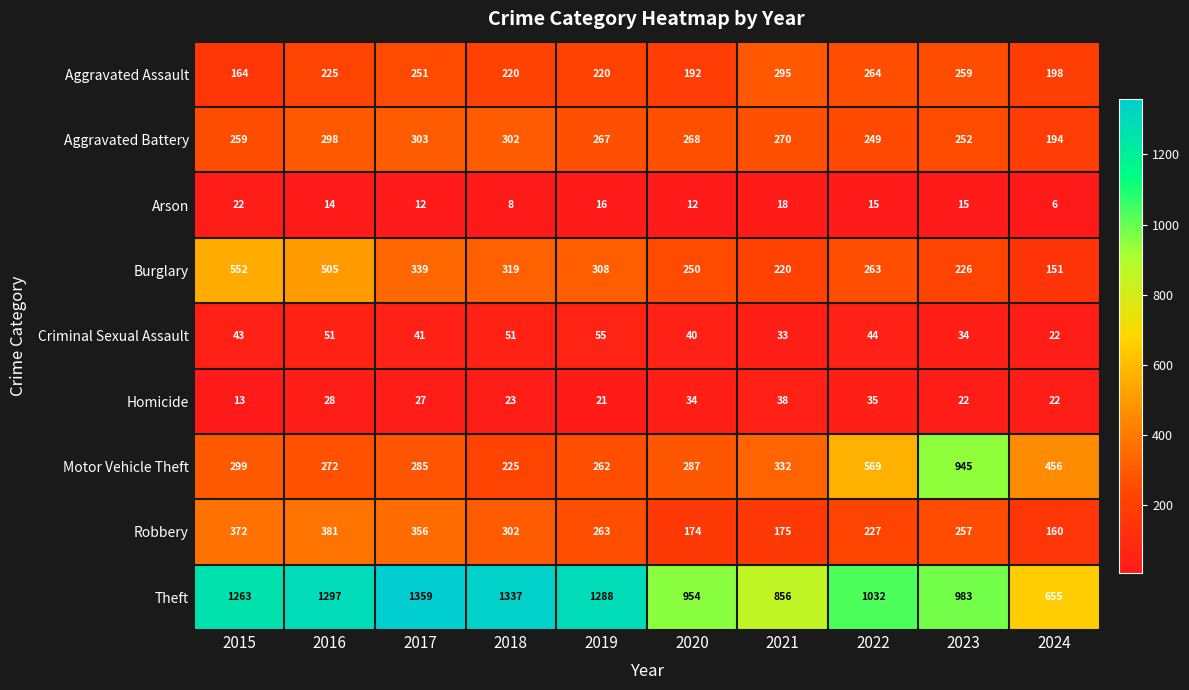

List the labels in order of Robbery value, smallest first.

2024, 2020, 2021, 2022, 2023, 2019, 2018, 2017, 2015, 2016